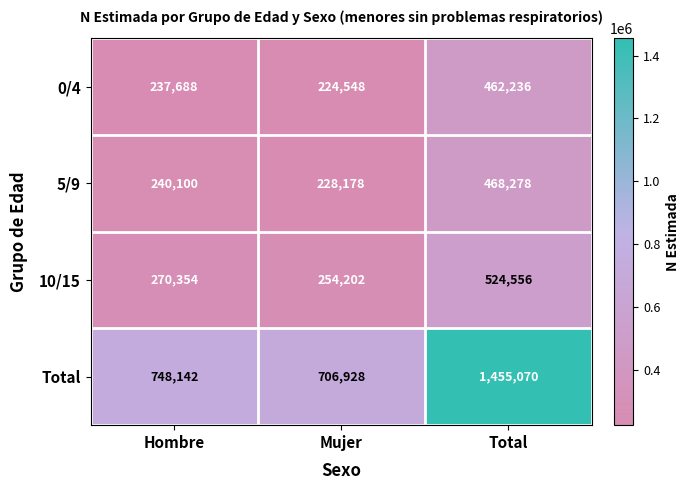

Which series has the widest spread of values?

Total